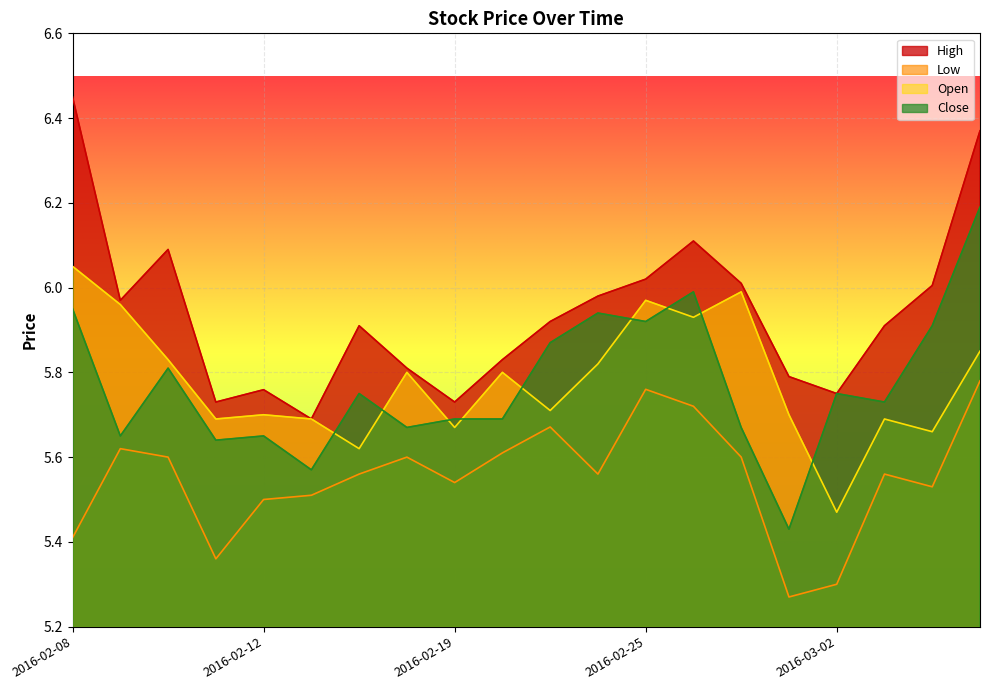

What is the label of the 19th point from the right?

2016-02-09